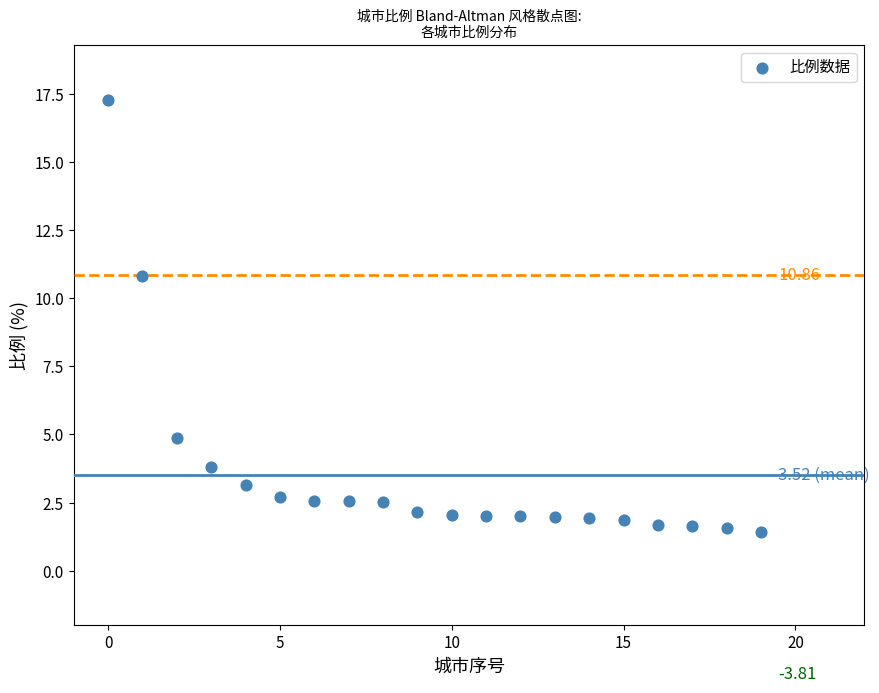

What is the range of Y values (max minus min)?

15.9